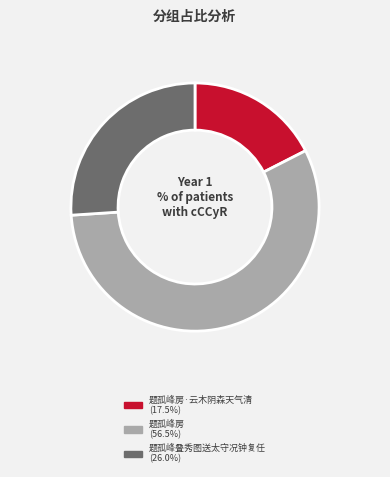

Rank the categories by value from highest to lowest.

题孤峰房, 题孤峰叠秀图送太守况钟复任, 题孤峰房·云木阴森天气清